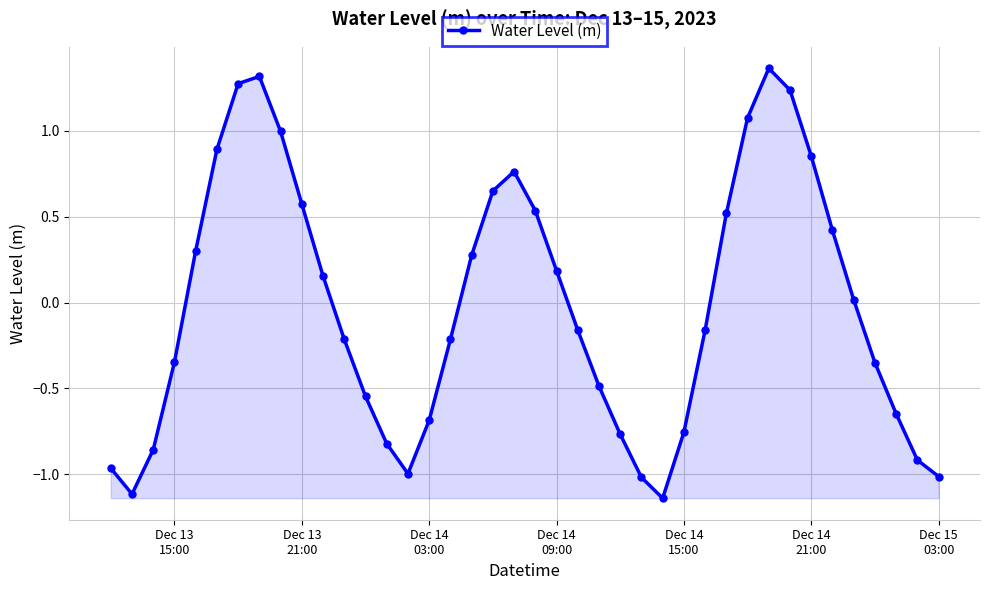

How many points are lower than both their immediate neighbors (excluding endpoints)?

3